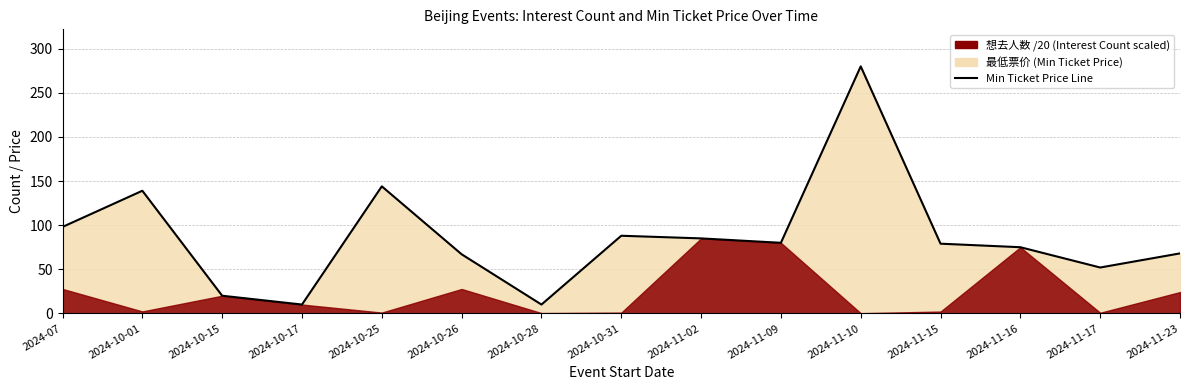

Where is the data nearest to the value 145?

2024-10-25